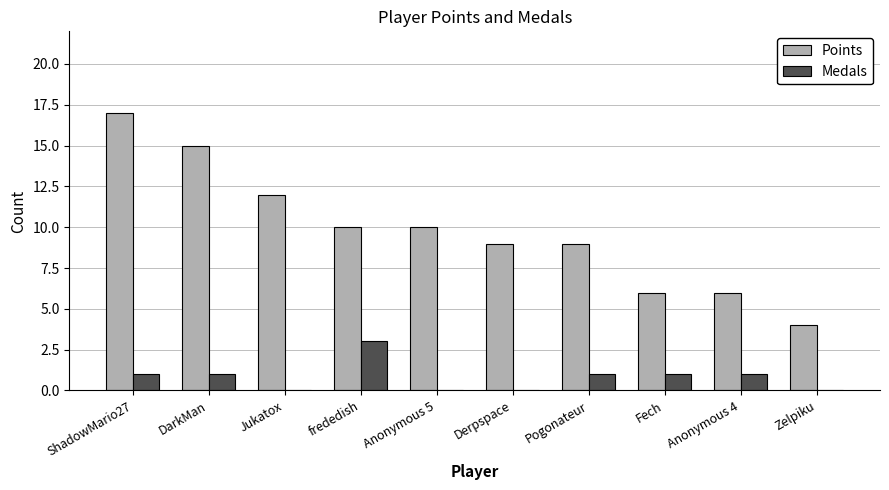

What is the total value across all series at Jukatox?

12